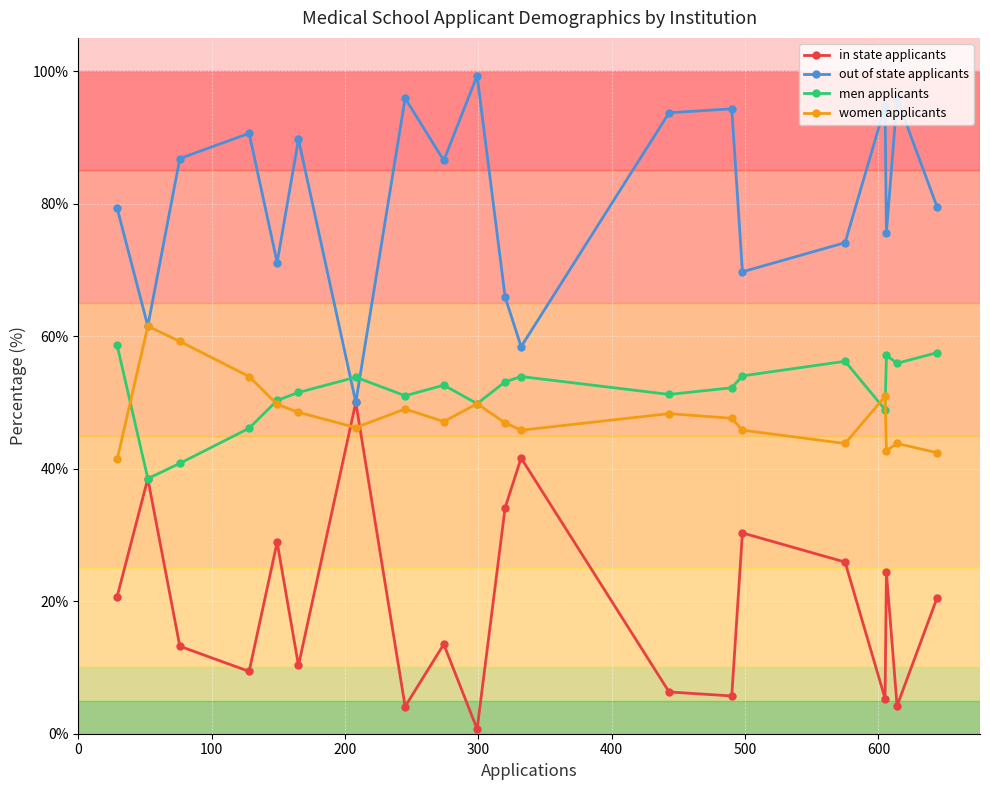

Which series has the largest total across all categories?

out of state applicants